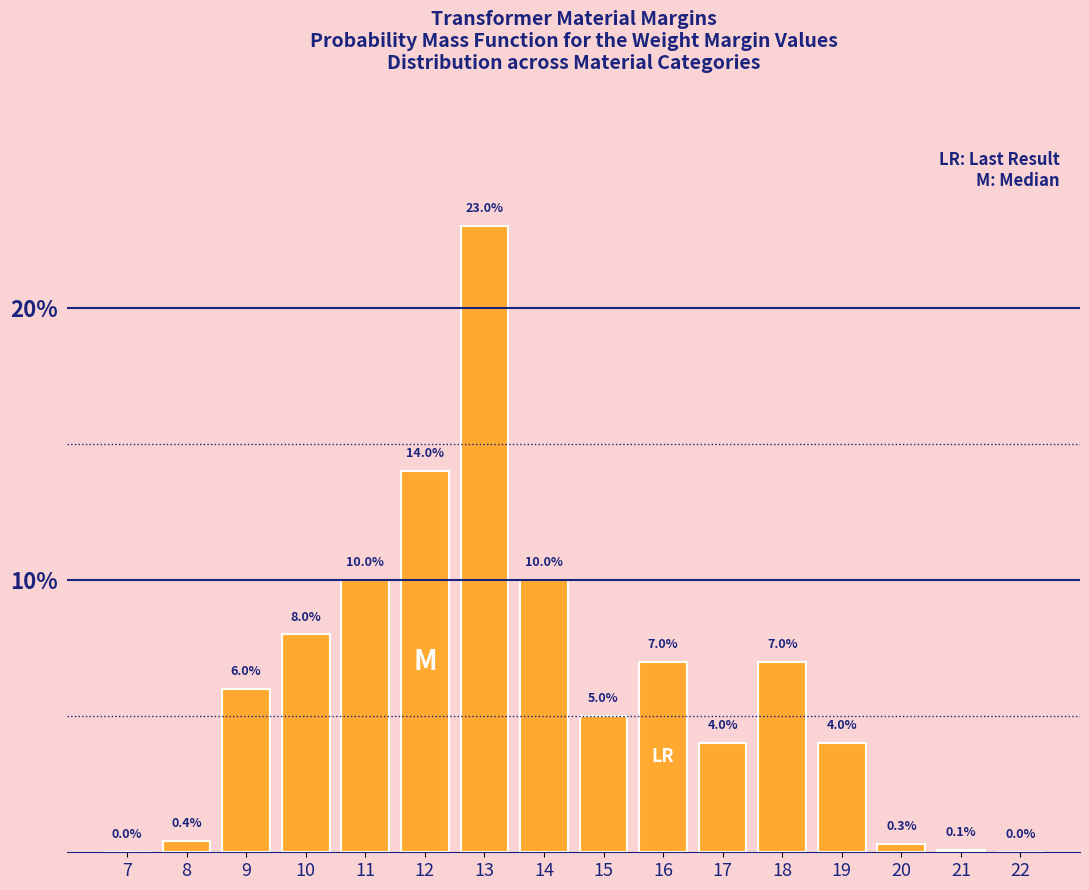

Reading right to left, extract all data points from this chart.

22=0.0	21=0.1	20=0.3	19=4.0	18=7.0	17=4.0	16=7.0	15=5.0	14=10.0	13=23.0	12=14.0	11=10.0	10=8.0	9=6.0	8=0.4	7=0.0